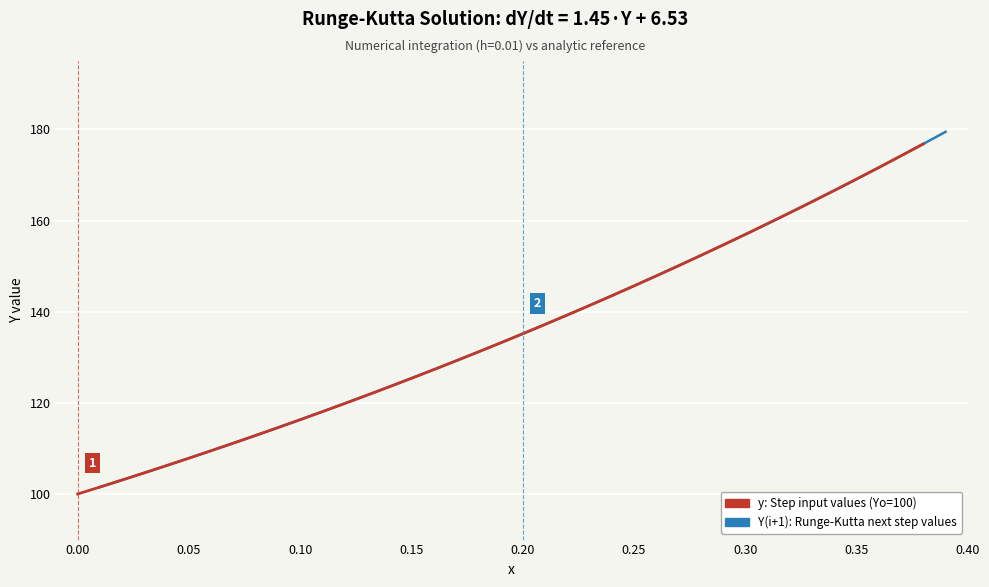

Does the chart display data point markers on the line(s)?

No